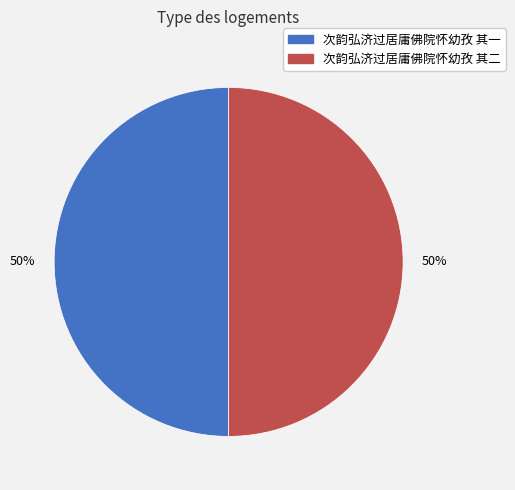

To the nearest percent, what portion does 次韵弘济过居庸佛院怀幼孜 其一 represent?

50%